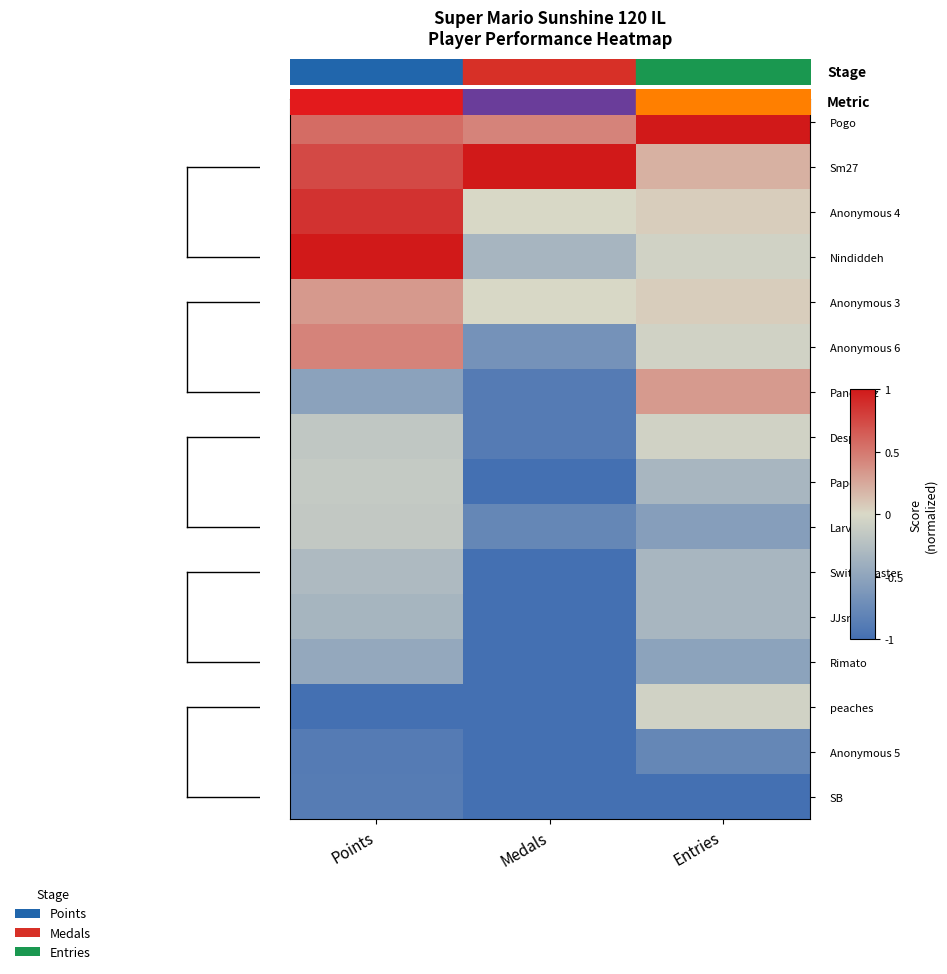

True or false: Despin has a value of -0.5 at Medals.

False